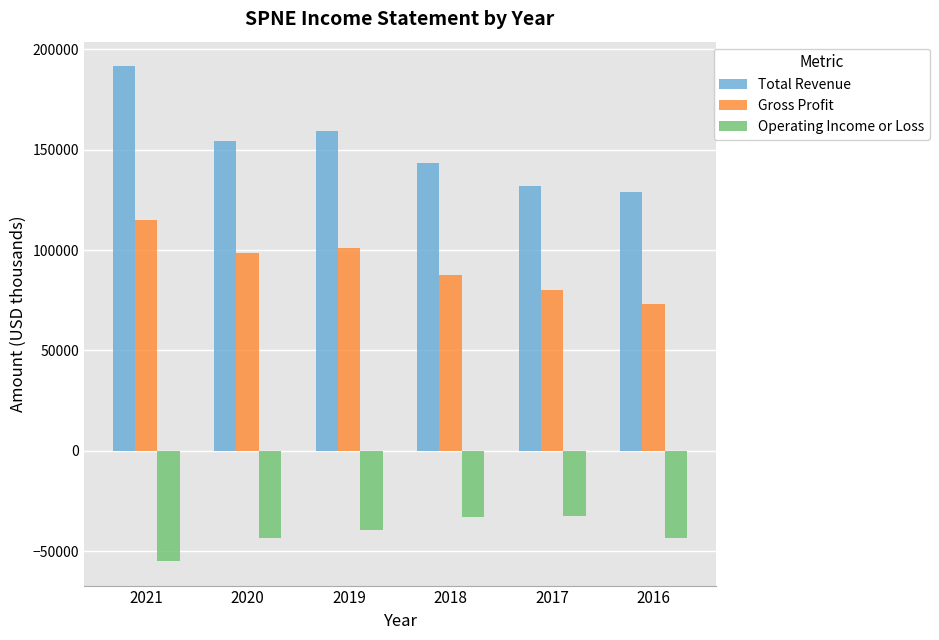

What is the difference between the Gross Profit values at 2020 and 2018?

11000